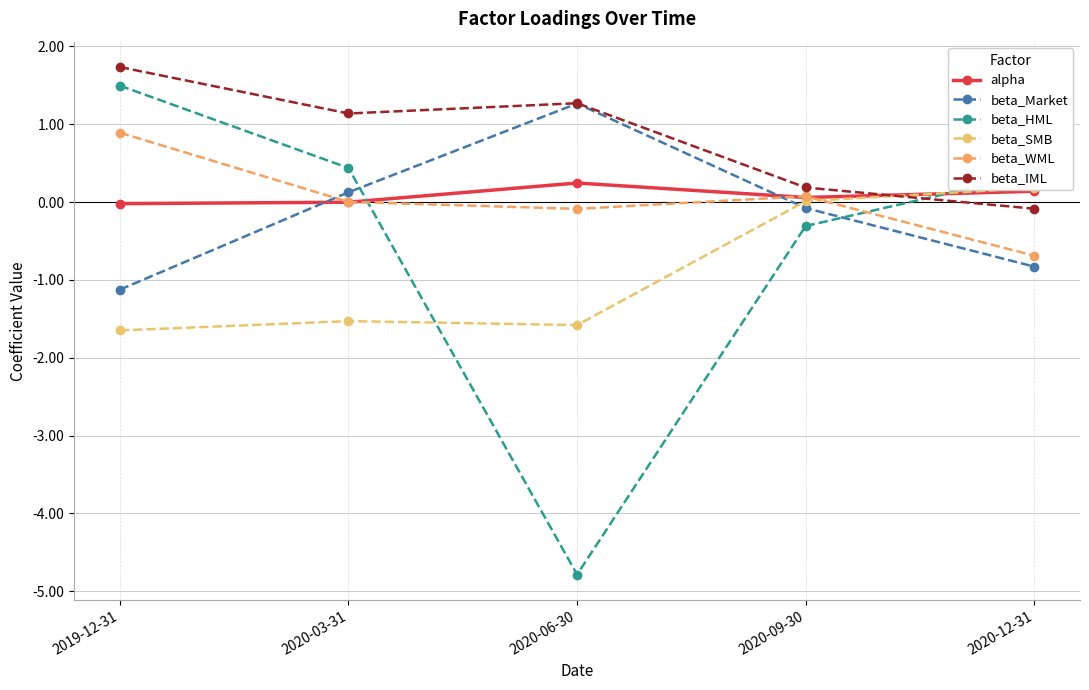

At which label does beta_WML reach its peak?

2019-12-31